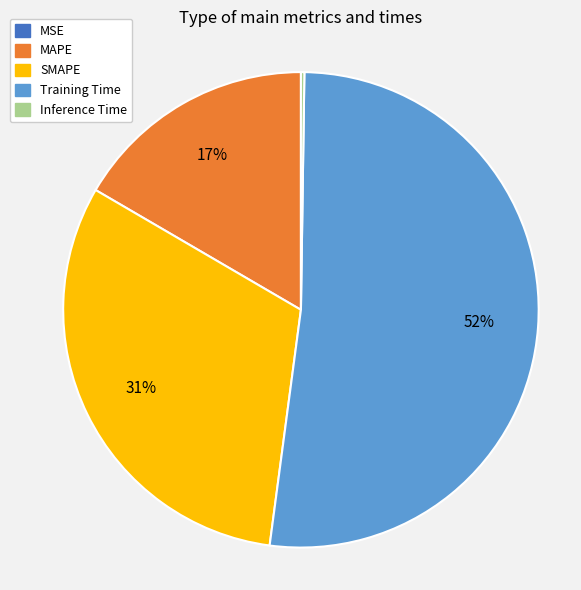

To the nearest percent, what portion does Training Time represent?

52%